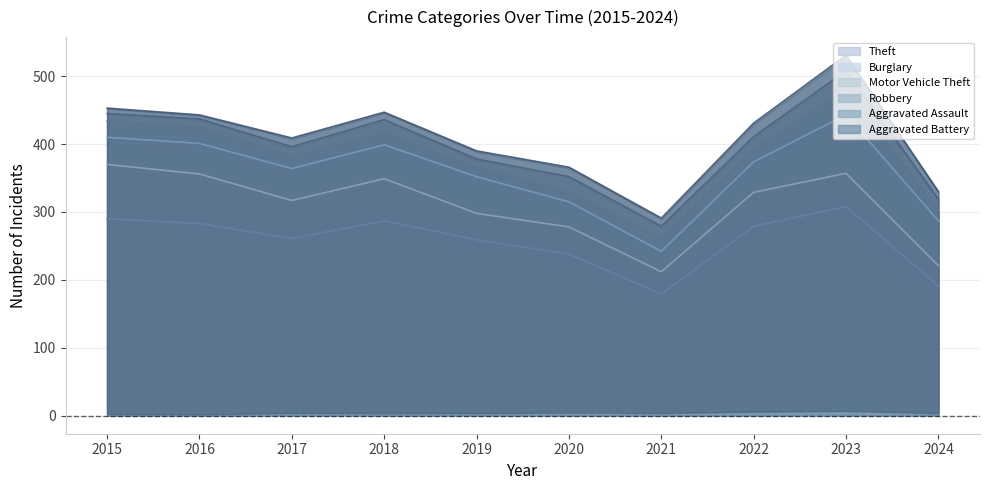

What is the value of the Robbery point at the 4th from the left?

17